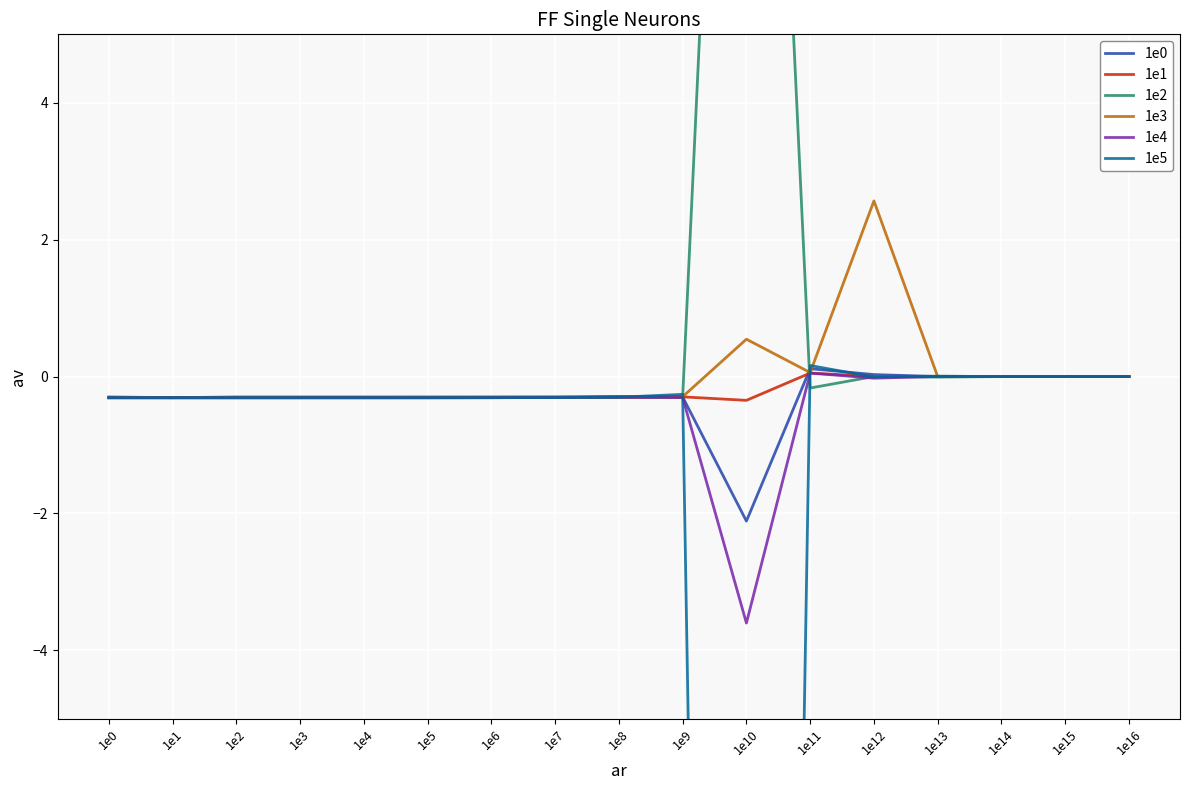

How many lines are shown in the chart?

6